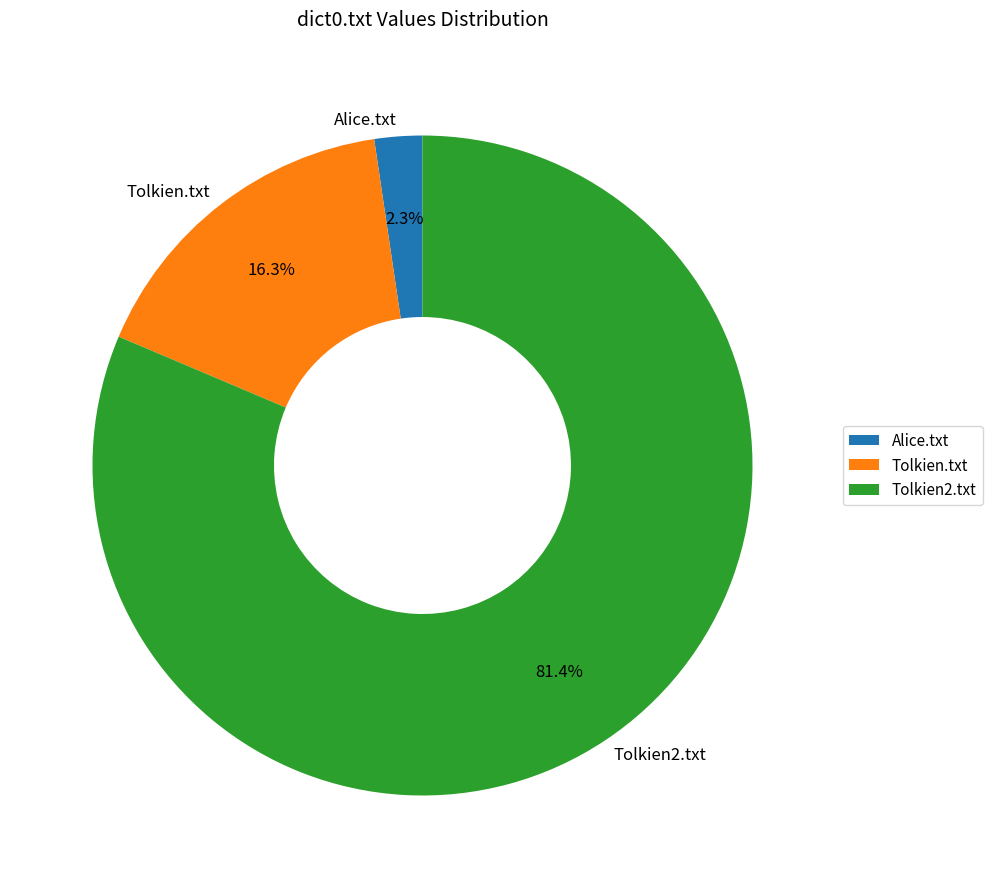

To the nearest percent, what portion does Tolkien.txt represent?

16%